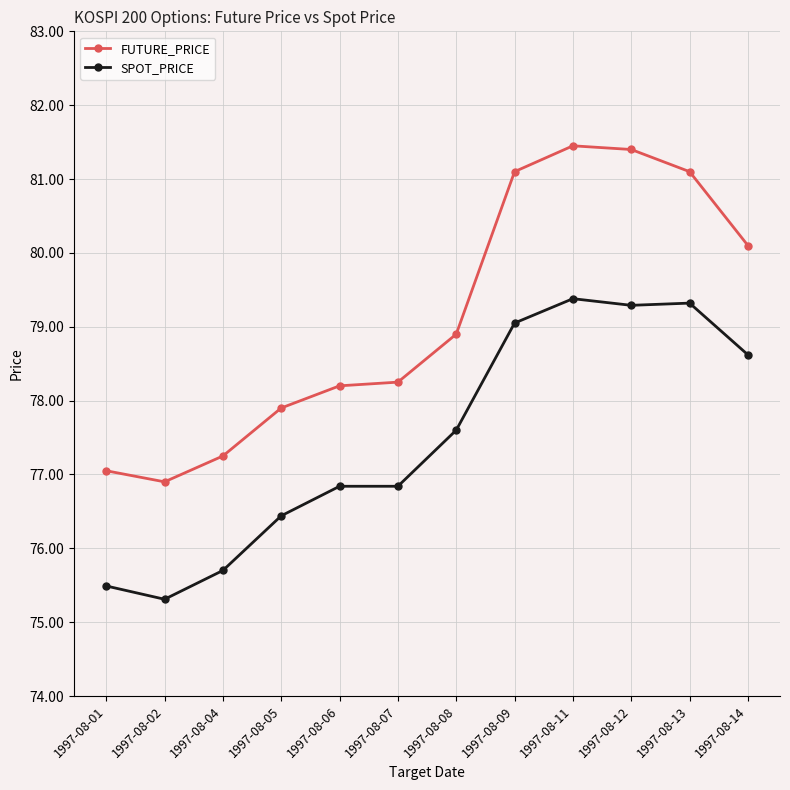

What is the difference between the second highest and second lowest values in the SPOT_PRICE series?

3.8